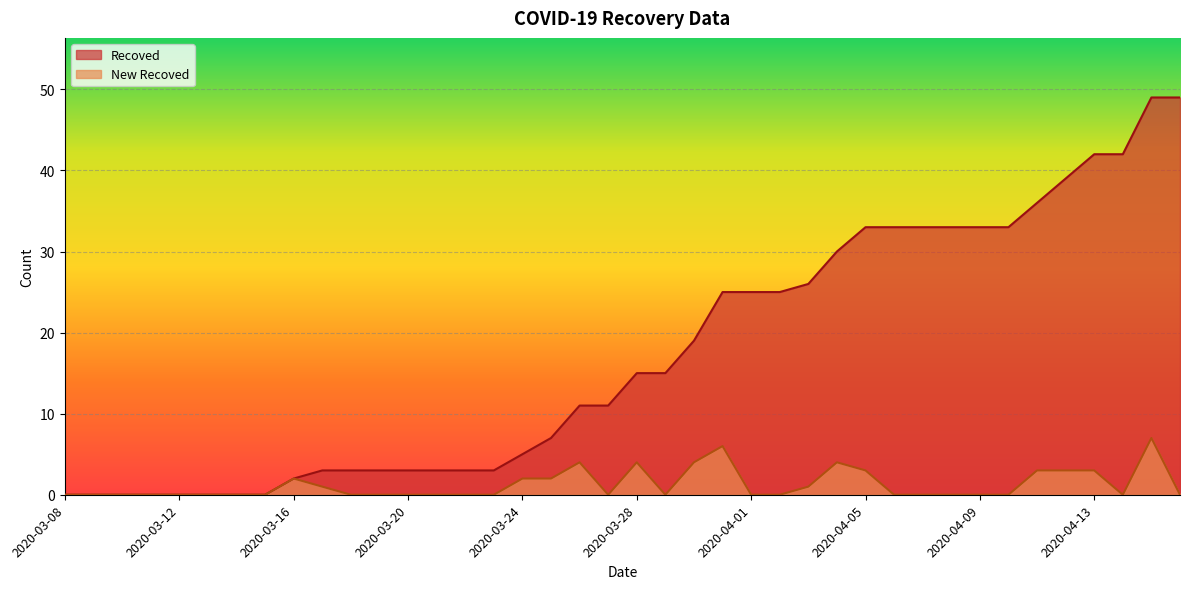

Rank the series at 2020-03-09 from highest to lowest value.

Recoved, New Recoved